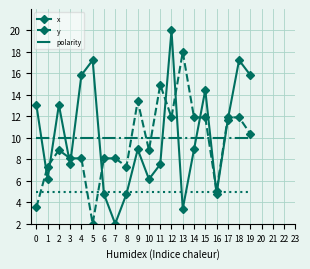

Reading right to left, transcribe all the data shown in this chart.

x: 15.8	17.2	11.7	4.8	14.5	8.9	3.4	20.0	7.5	6.2	8.9	4.8	2.0	4.8	17.2	15.8	7.5	13.1	6.2	13.1
y: 10.4	11.9	11.9	5.0	11.9	11.9	18.0	11.9	15.0	8.9	13.4	7.3	8.1	8.1	2.0	8.1	8.1	8.9	7.3	3.5
polarity: 10.0	10.0	10.0	10.0	10.0	10.0	10.0	10.0	10.0	10.0	10.0	10.0	10.0	10.0	10.0	10.0	10.0	10.0	10.0	10.0